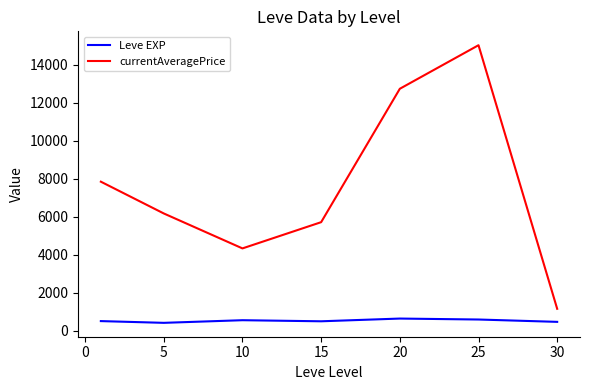

Which series has the largest total across all categories?

currentAveragePrice